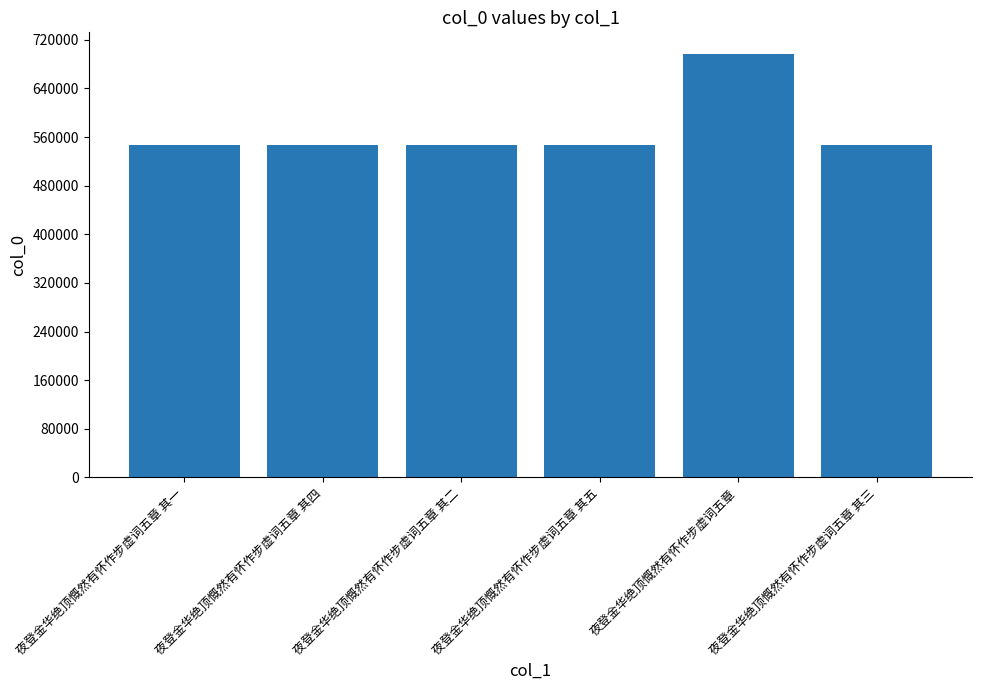

What is the maximum value shown in the chart?

697366